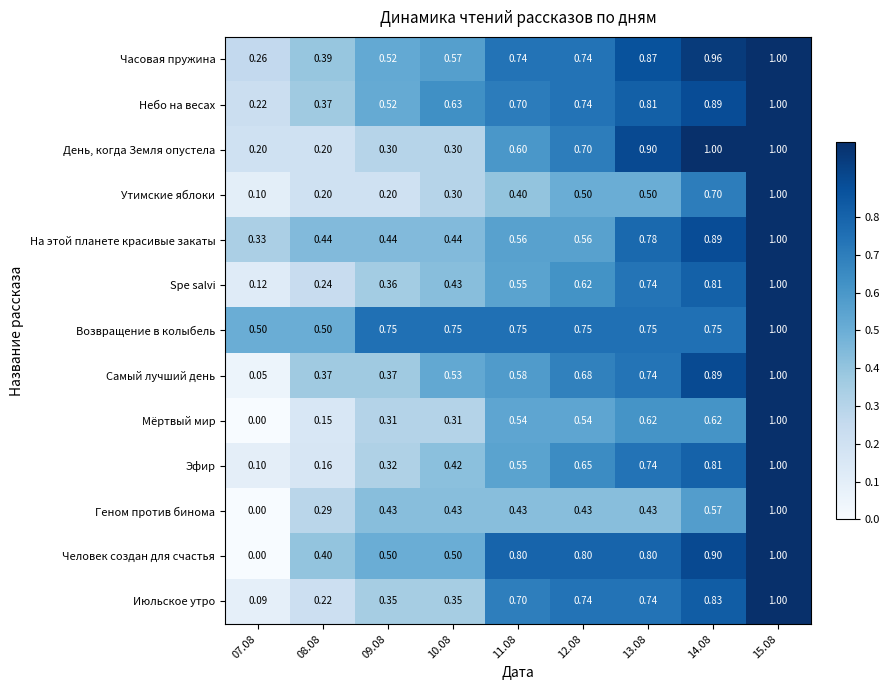

Which series changed the most between 07.08 and 12.08?

Человек создан для счастья